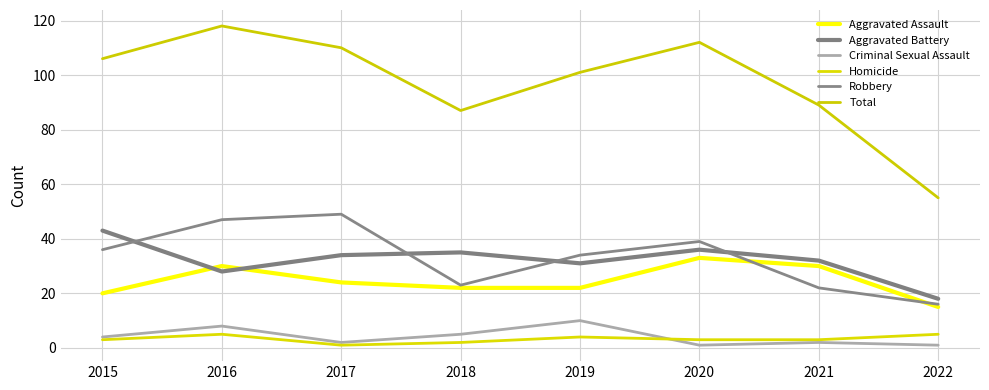

The Aggravated Assault series shows 20 at 2015. True or false?

True